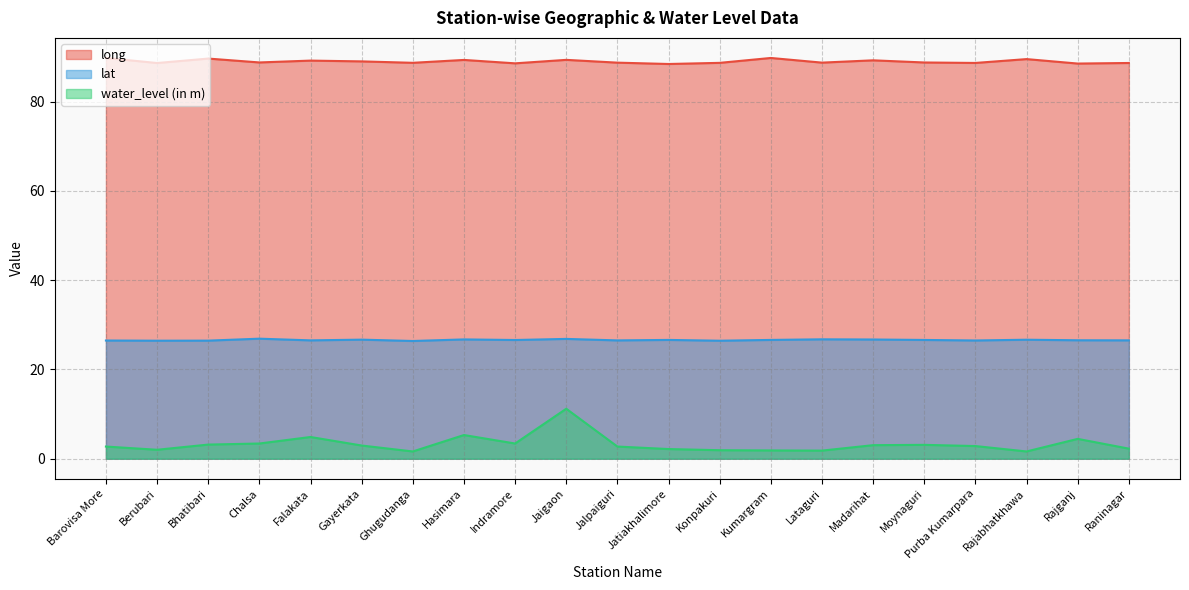

How many lines are shown in the chart?

3